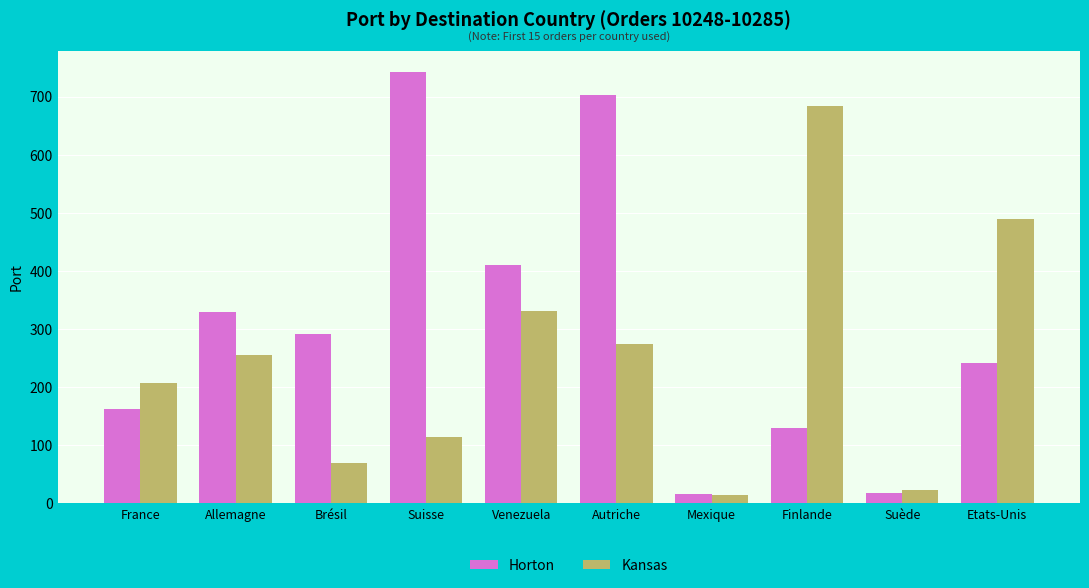

How many bars are there in total?

20